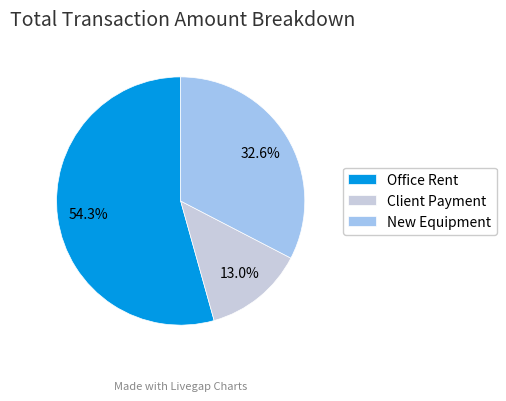

Which slice is the largest?

Office Rent